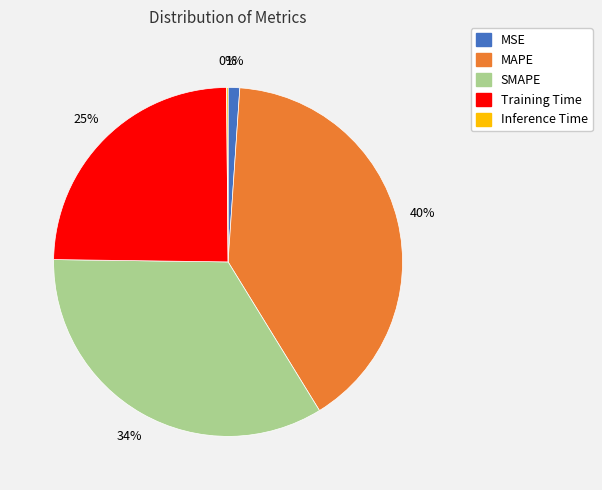

Does any single category account for the majority?

No